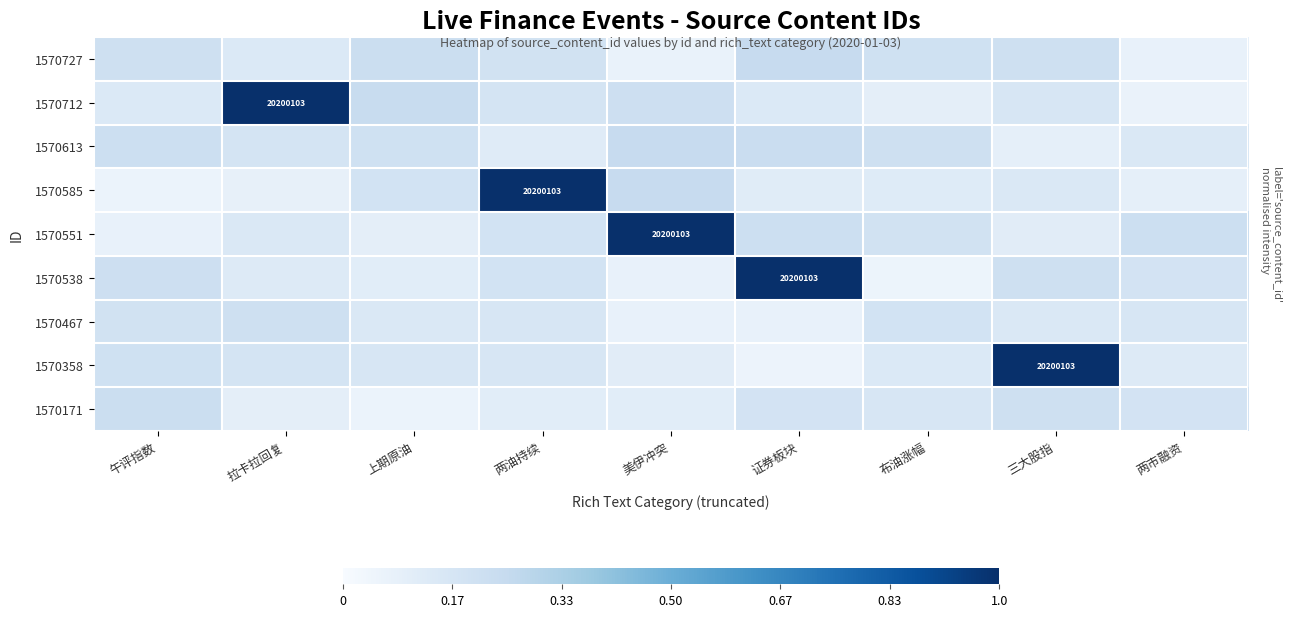

Rank the series at 证券板块 from highest to lowest value.

1570538, 1570727, 1570613, 1570551, 1570171, 1570712, 1570585, 1570467, 1570358